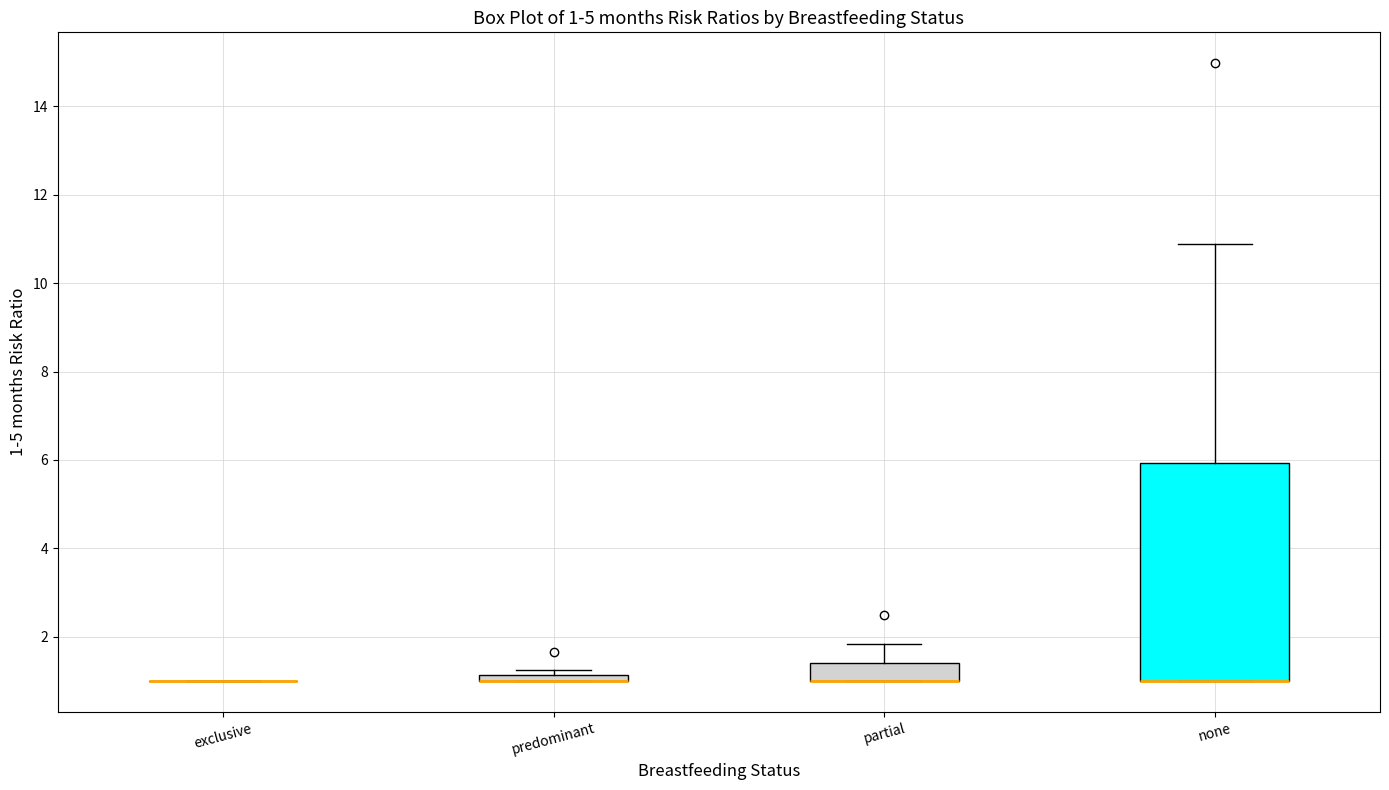

Which box is the tallest, from its lower edge to its upper edge?

none